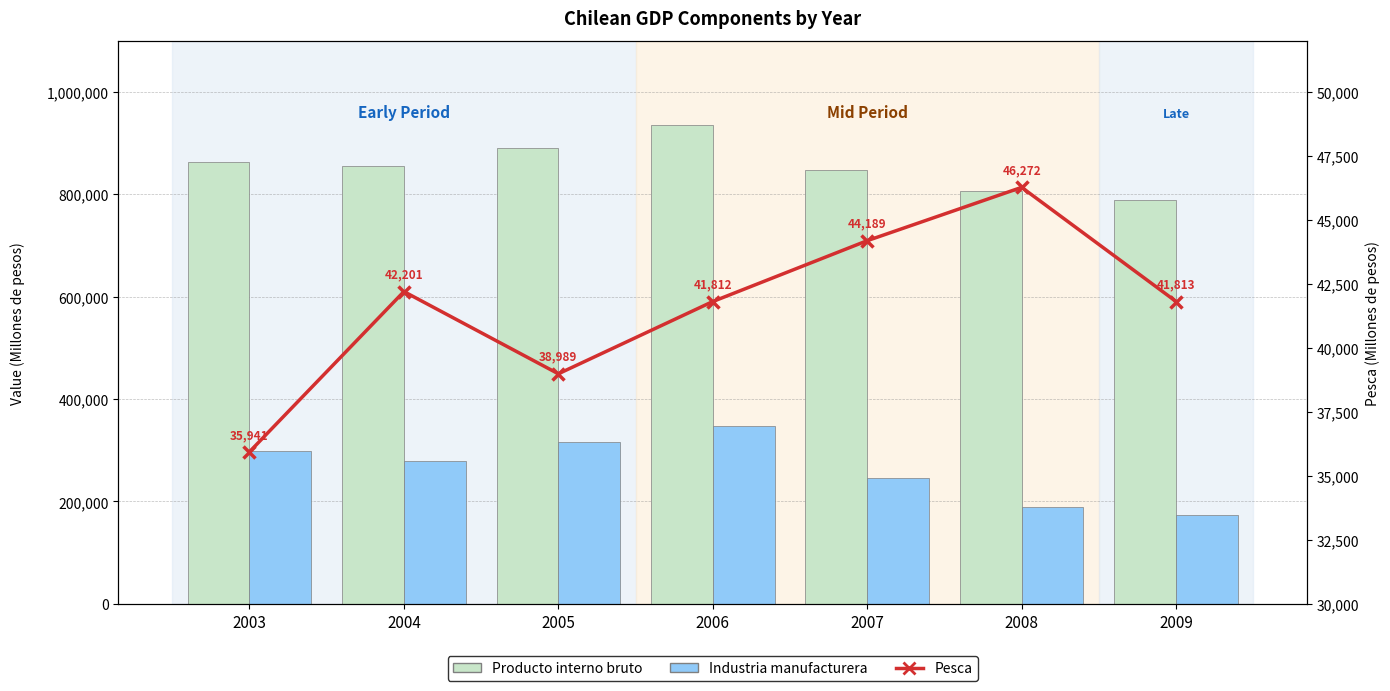

The value of Pesca at 2008 is 46272. True or false?

True